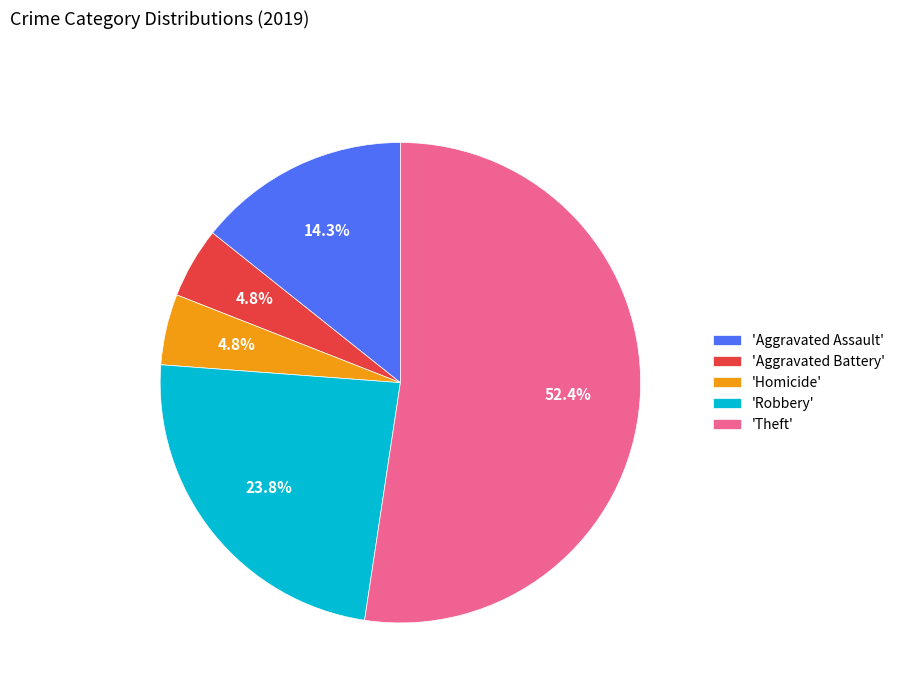

What is the total percentage of 'Theft' and 'Homicide'?

57.1%